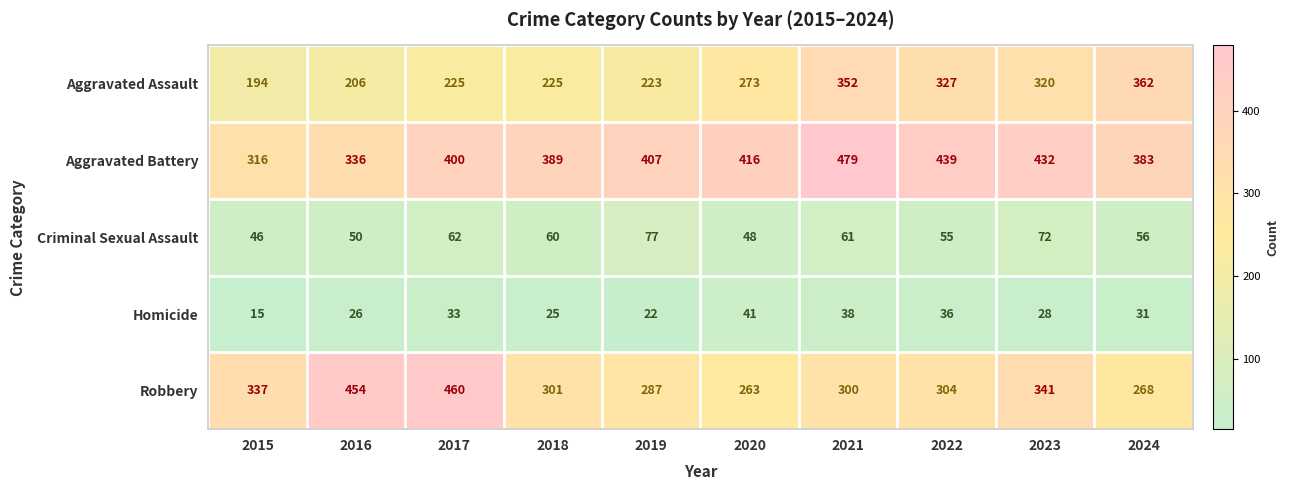

At 2024, list the series in order from largest to smallest.

Aggravated Battery, Aggravated Assault, Robbery, Criminal Sexual Assault, Homicide